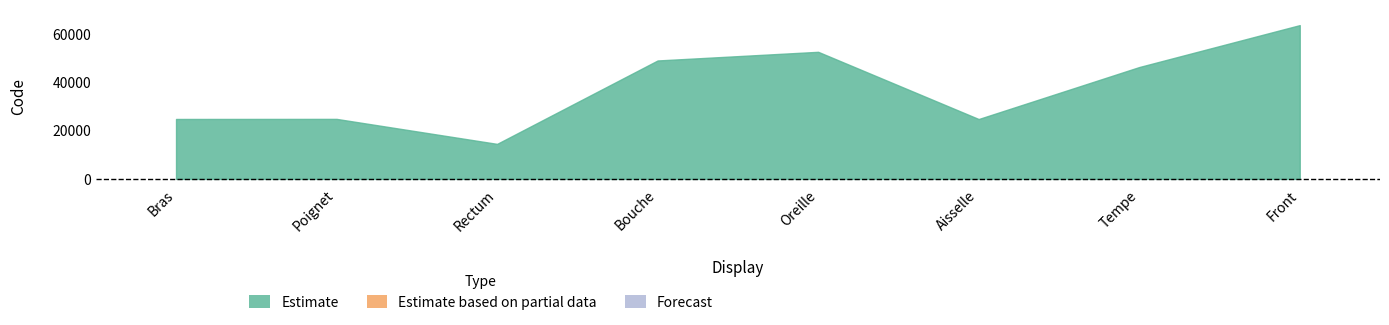

Is it true that the value at Poignet is 24922?

True